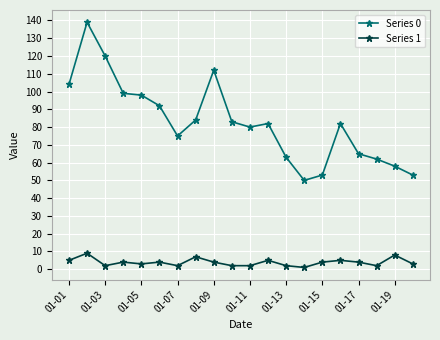

True or false: Series 0 and Series 1 intersect in this chart.

False